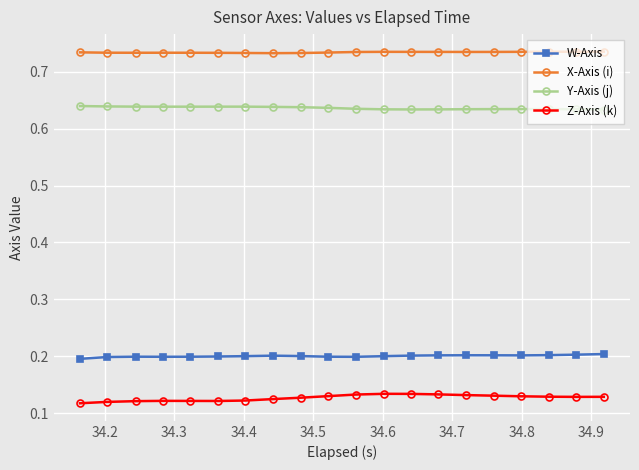

Rank the series by their maximum value, from highest to lowest.

X-Axis (i), Y-Axis (j), W-Axis, Z-Axis (k)